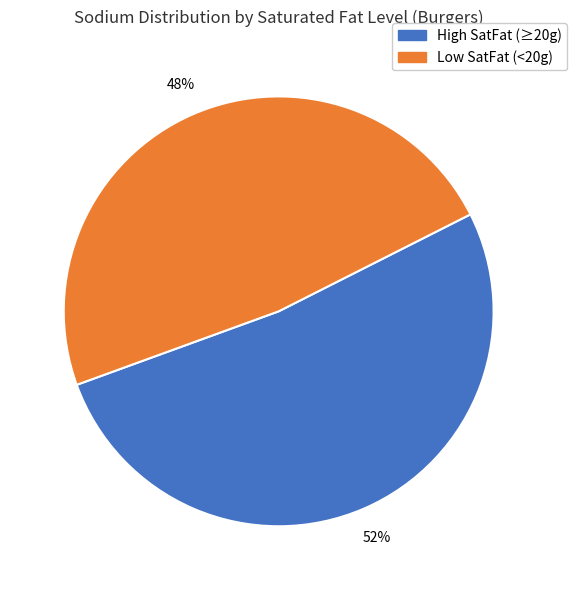

How many slices are in this pie chart?

2